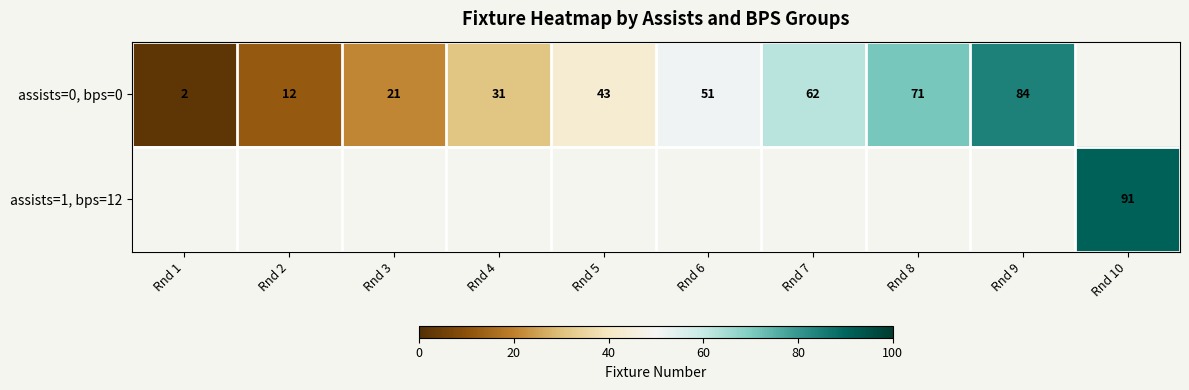

What is the sum of the assists=0, bps=0 values at Rnd 8 and Rnd 7?

133